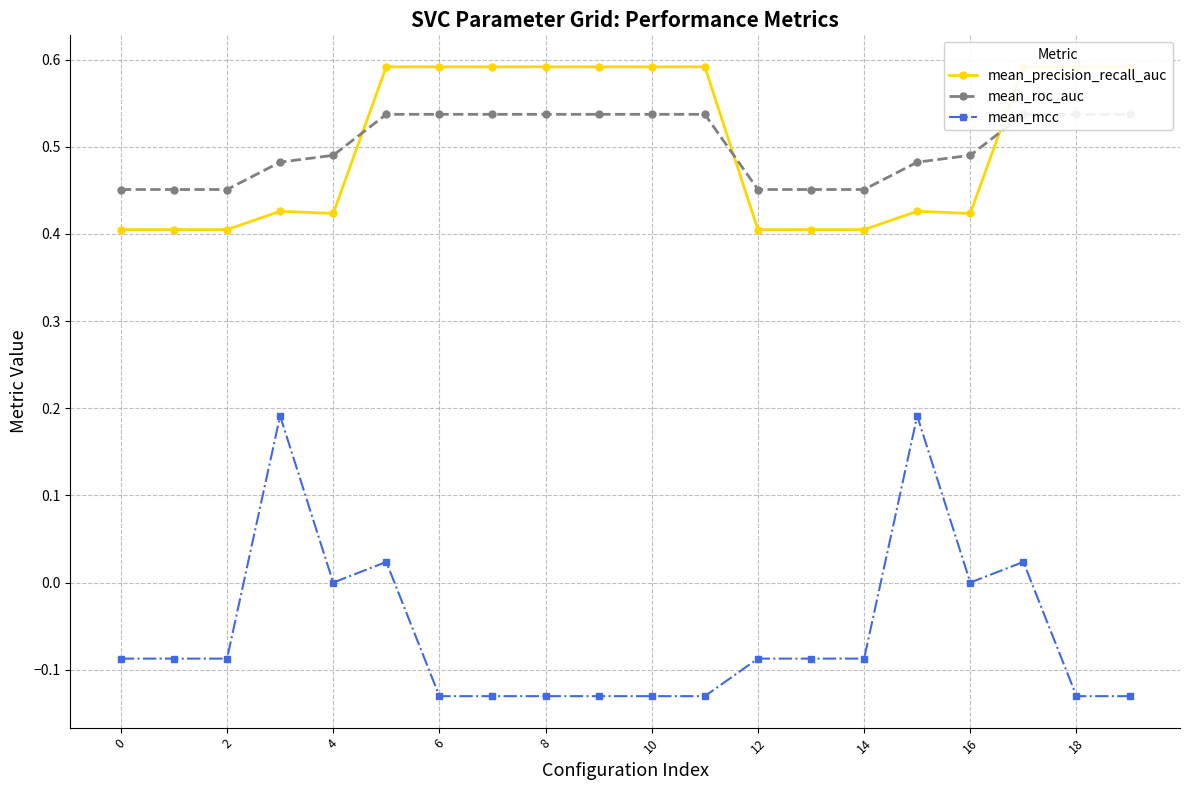

True or false: mean_mcc has more than 1 points higher than both neighbors.

True